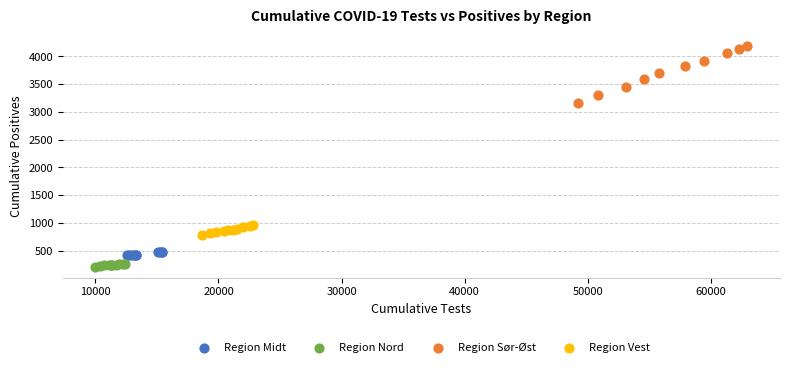

Which series has the largest Y range (max minus min)?

Region Sør-Øst